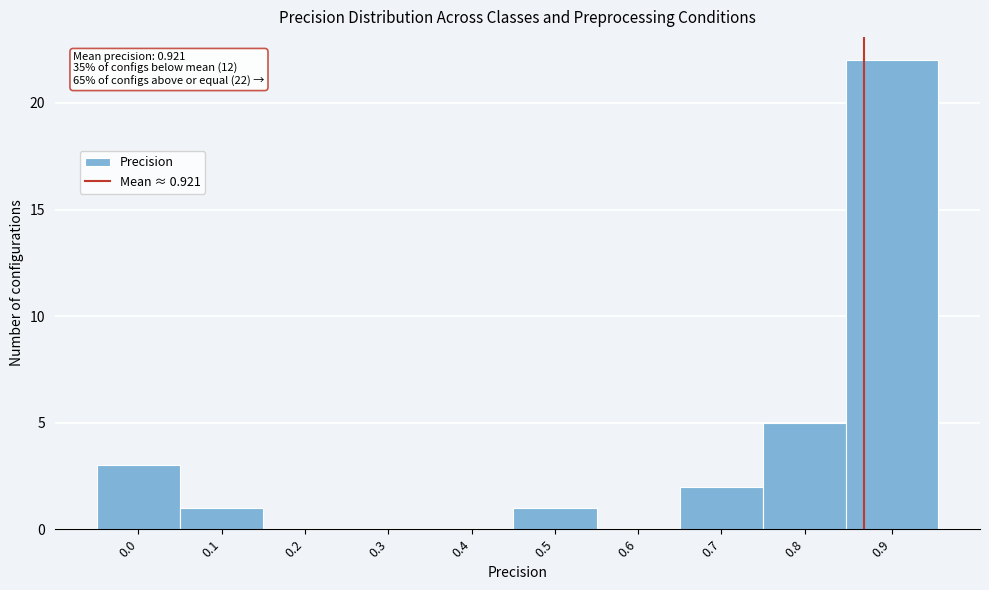

Reading left to right, extract all data points from this chart.

0.0=3	0.1=1	0.2=0	0.3=0	0.4=0	0.5=1	0.6=0	0.7=2	0.8=5	0.9=22